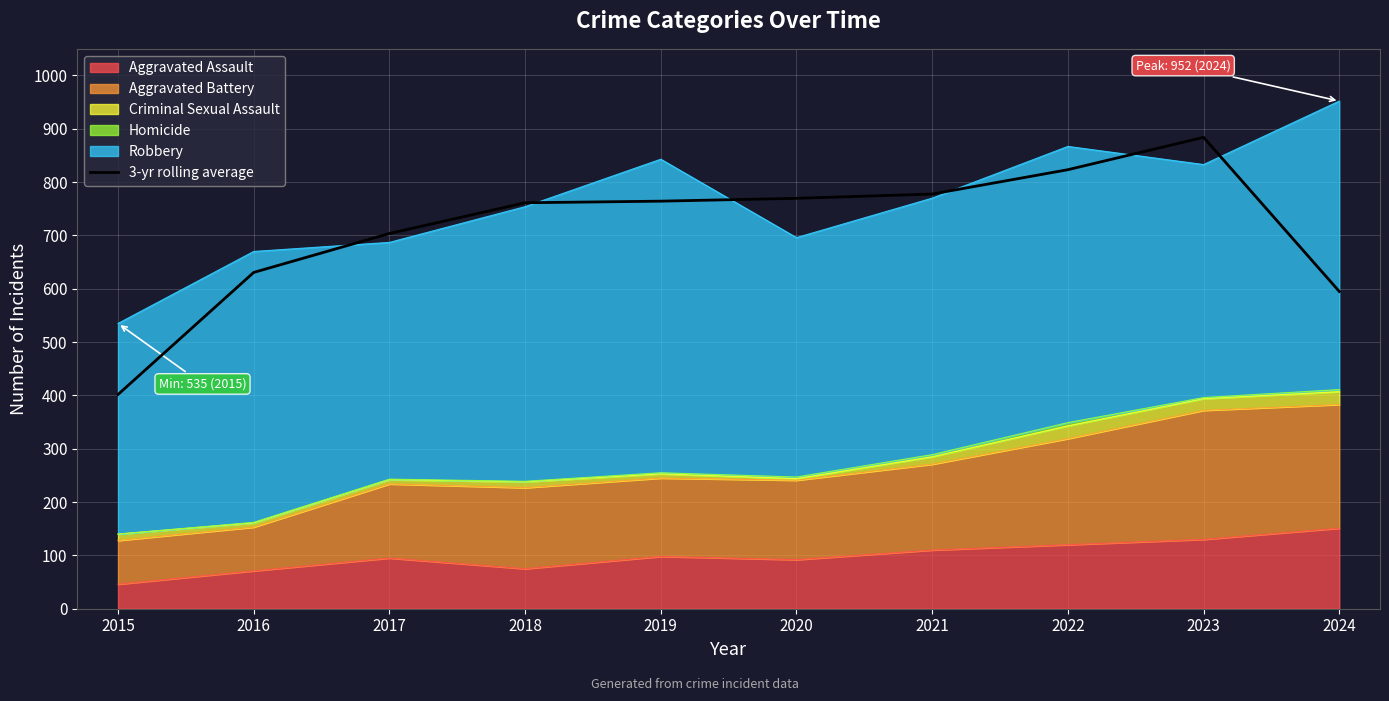

What is the sum of all values?

7111.3